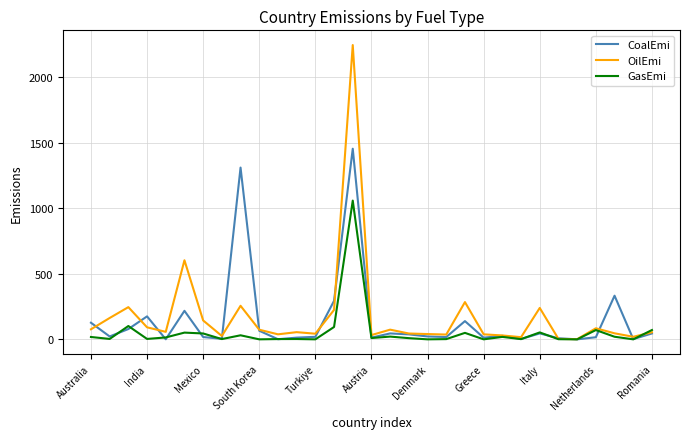

What is the highest value of the CoalEmi series?

1453.8